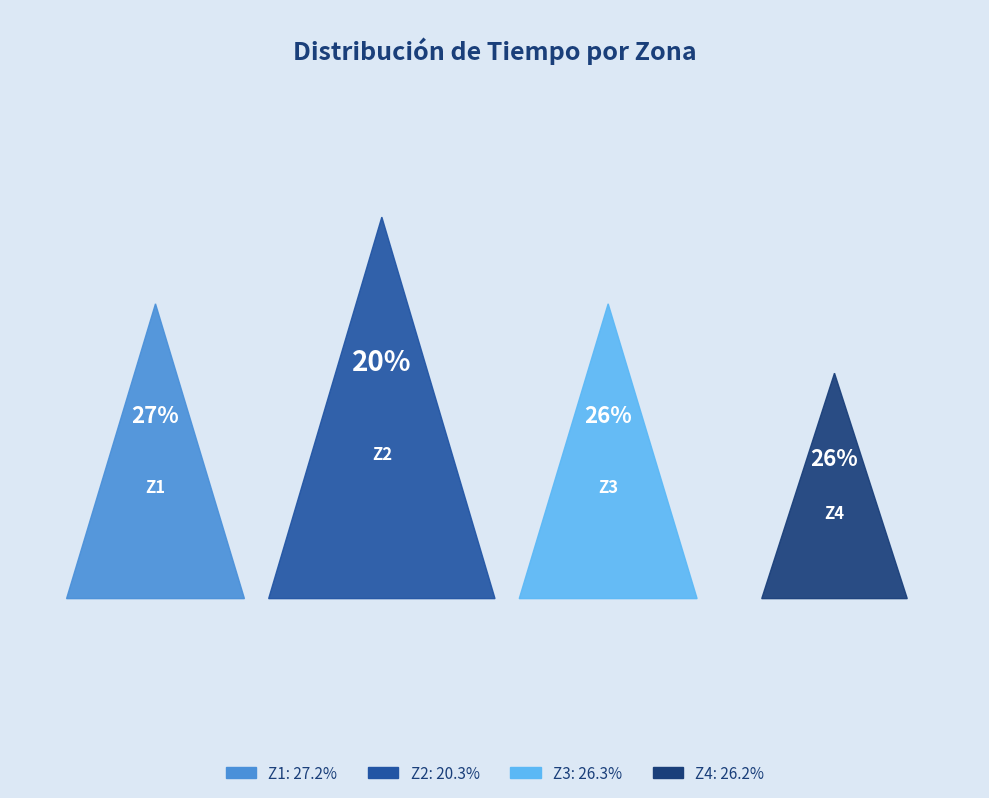

To the nearest percent, what is the average slice percentage?

25%